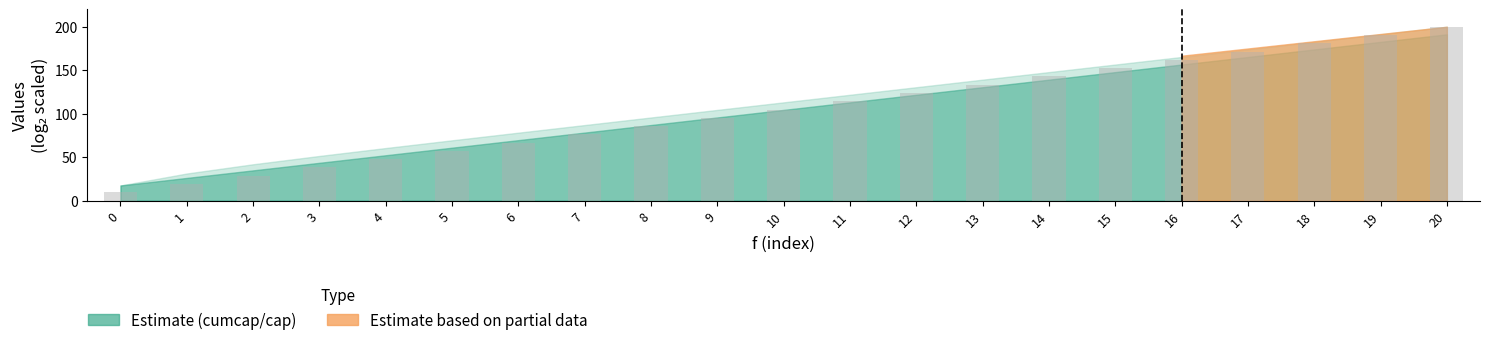

What value does the data have at 8?

85.7